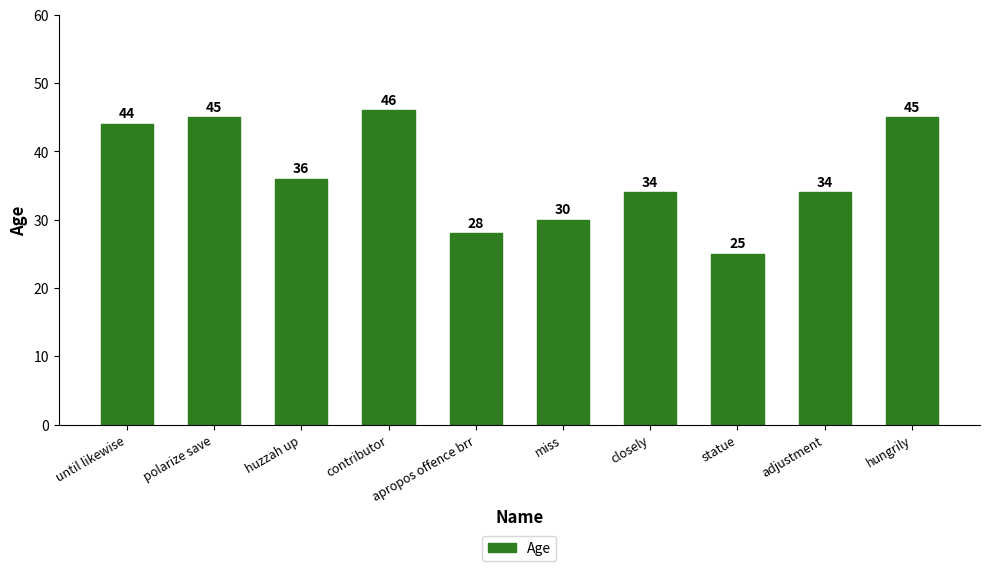

What is the change in value from apropos offence brr to closely?

+6